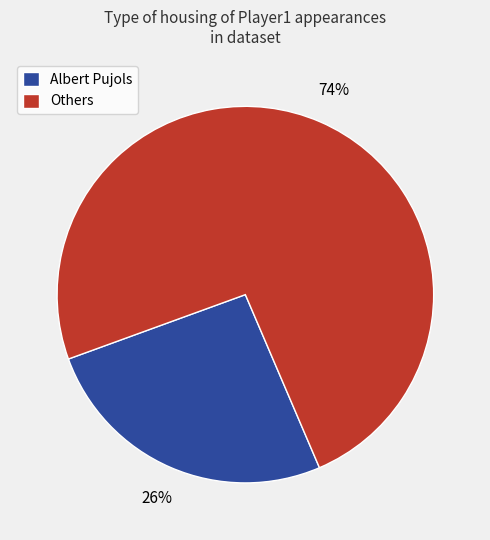

Do Others and Albert Pujols together represent more than half of the pie?

Yes